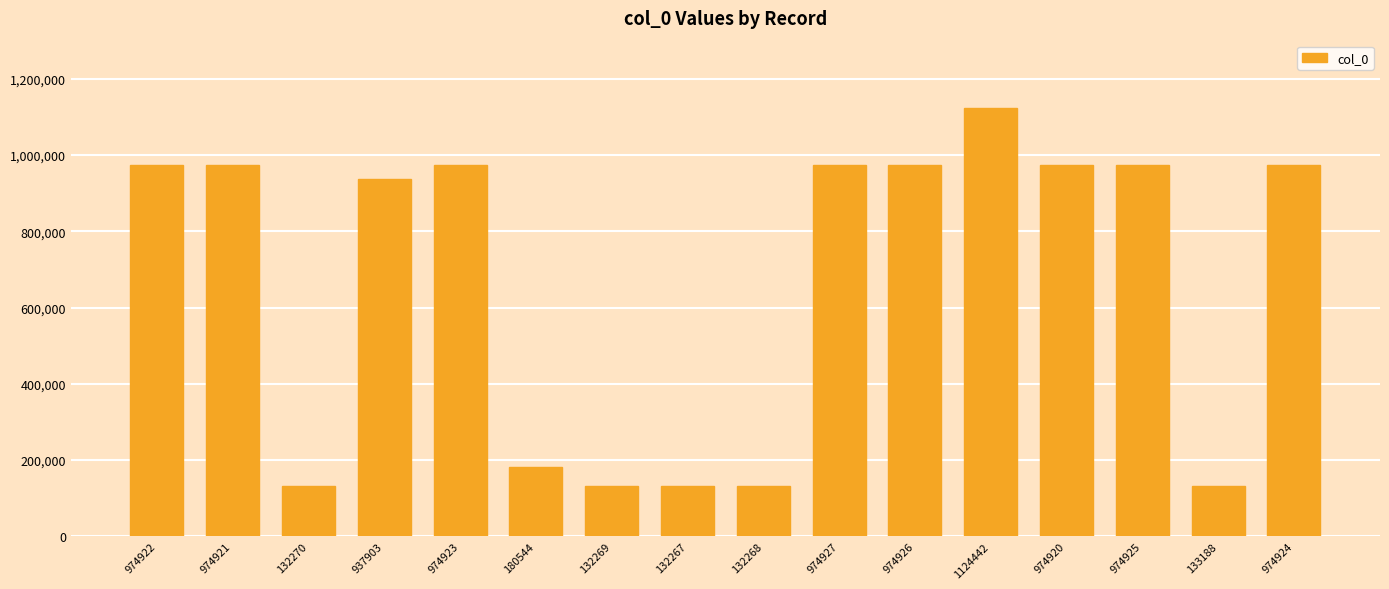

At which category does the chart reach its peak across all series?

1124442